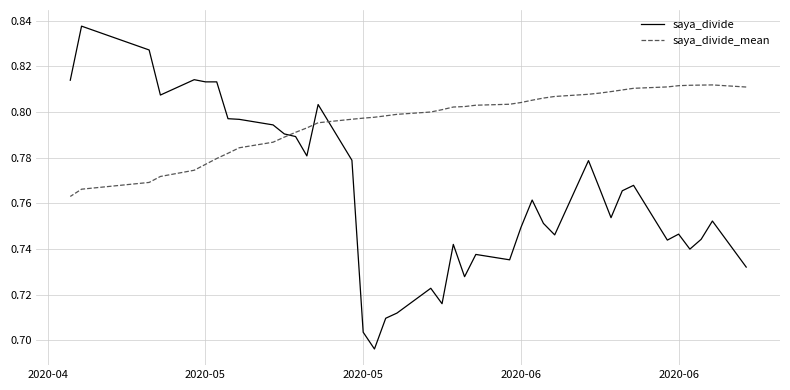

How many lines are shown in the chart?

2